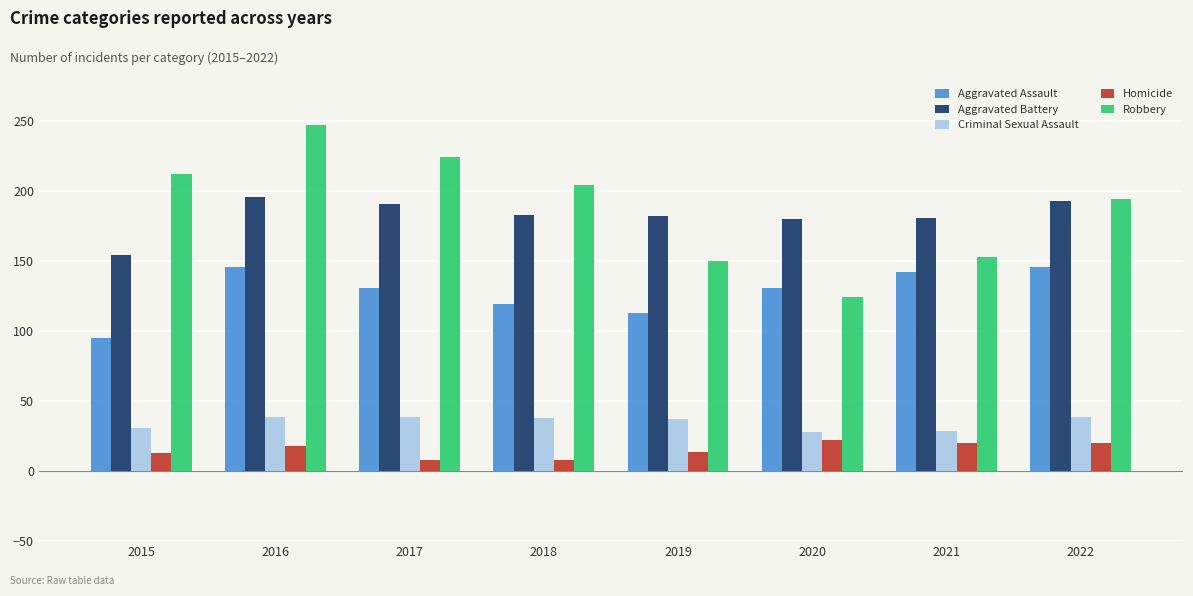

What is the maximum value for Robbery?

247